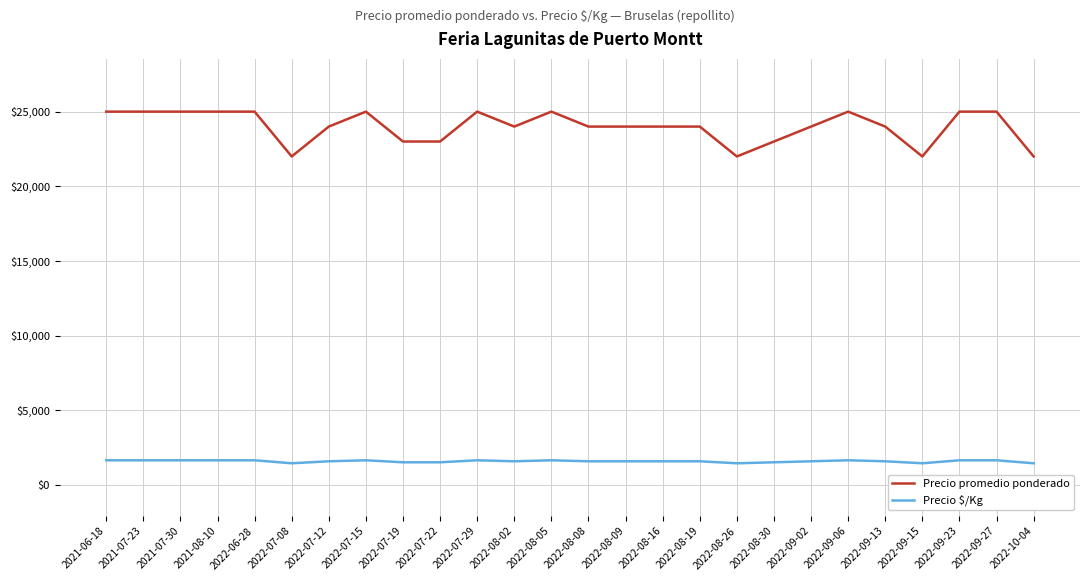

What are all the series names shown in the legend?

Precio promedio ponderado, Precio $/Kg